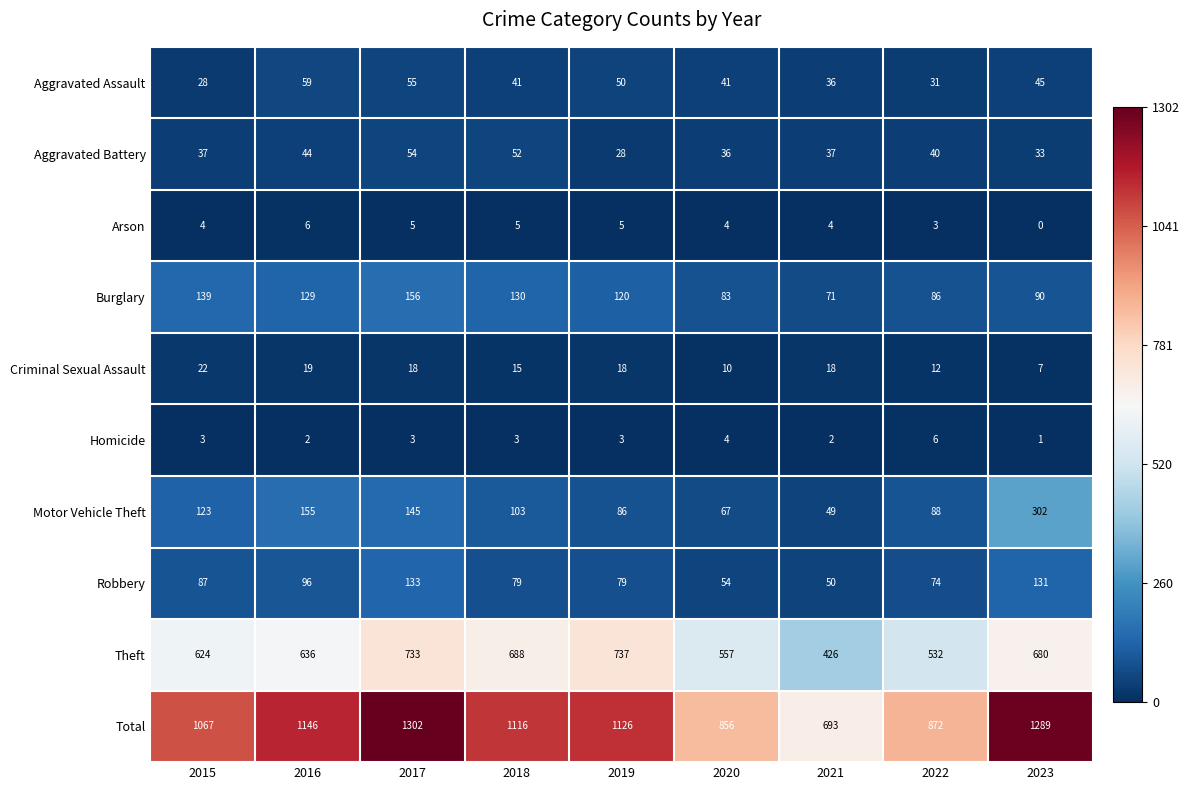

Rank the series at 2017 from highest to lowest value.

Total, Theft, Burglary, Motor Vehicle Theft, Robbery, Aggravated Assault, Aggravated Battery, Criminal Sexual Assault, Arson, Homicide